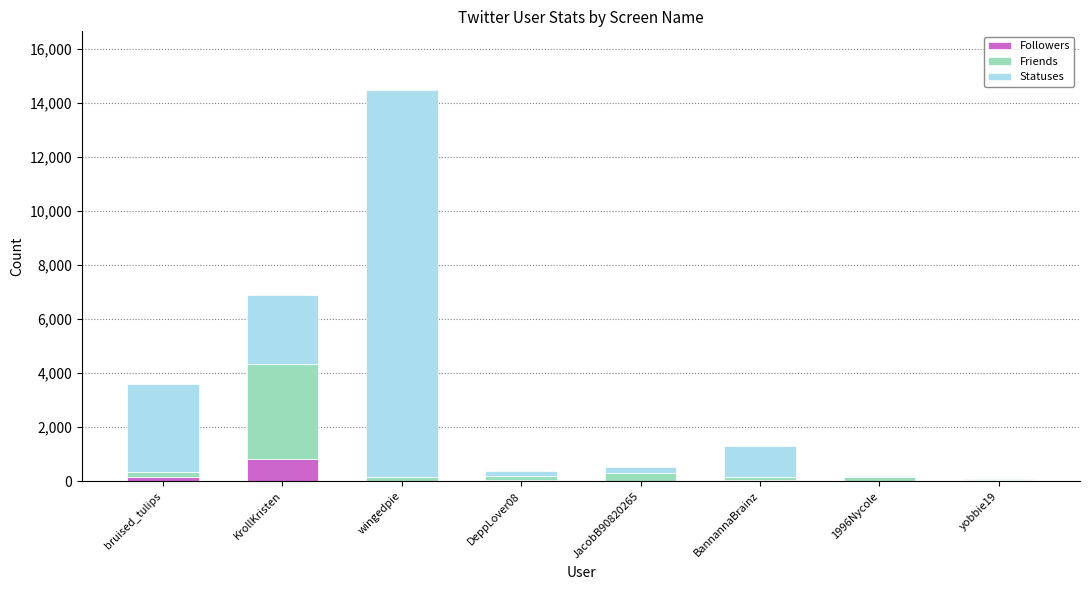

True or false: Followers has a value of 59 at BannannaBrainz.

True